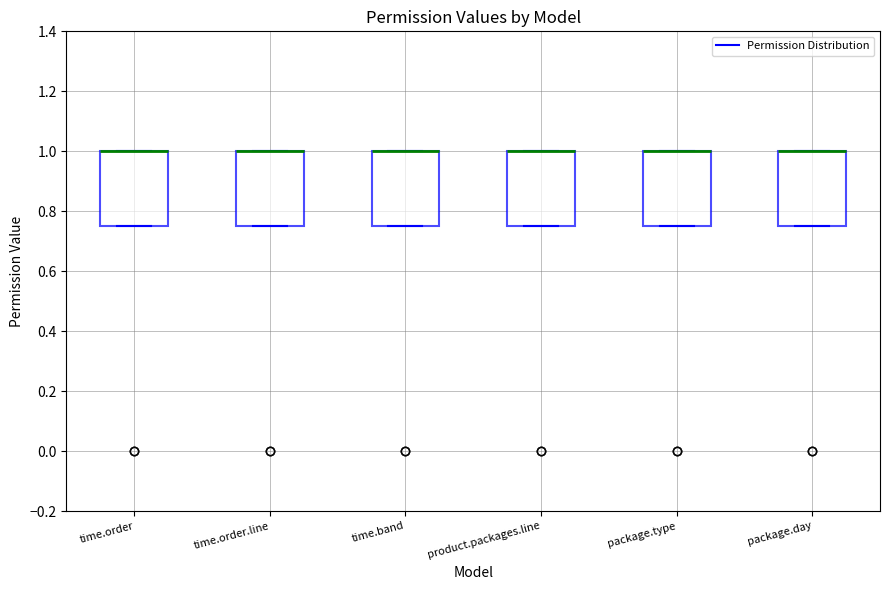

Where is the upper edge of the box for package.type on the y-axis? The values are not printed on the chart, so give them approximately, as read against the axis.

1.00